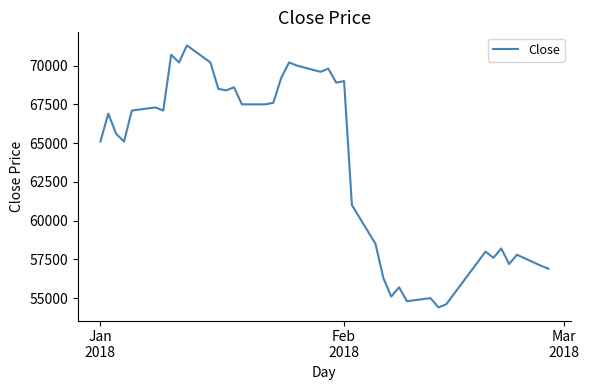

Reading right to left, list all the values displayed in this chart.

56900	57100	57800	57200	58200	57600	58000	54600	54400	55000	54800	55700	55100	56300	58500	61000	69000	68900	69800	69600	70000	70200	69200	67600	67500	67500	68600	68400	68500	70200	71300	70200	70700	67100	67300	67100	65100	65600	66900	65100